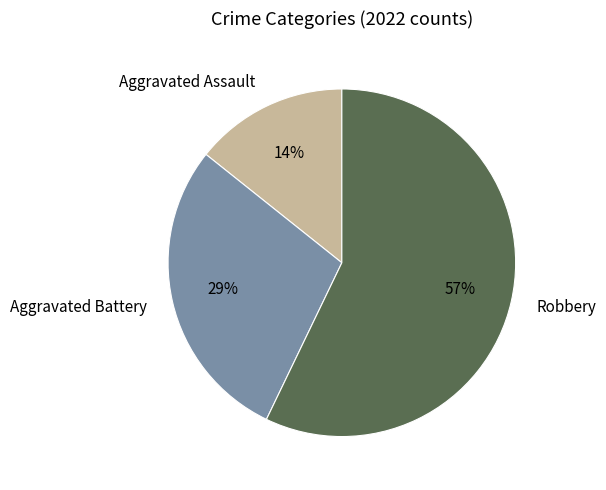

Which slice is the smallest?

Aggravated Assault